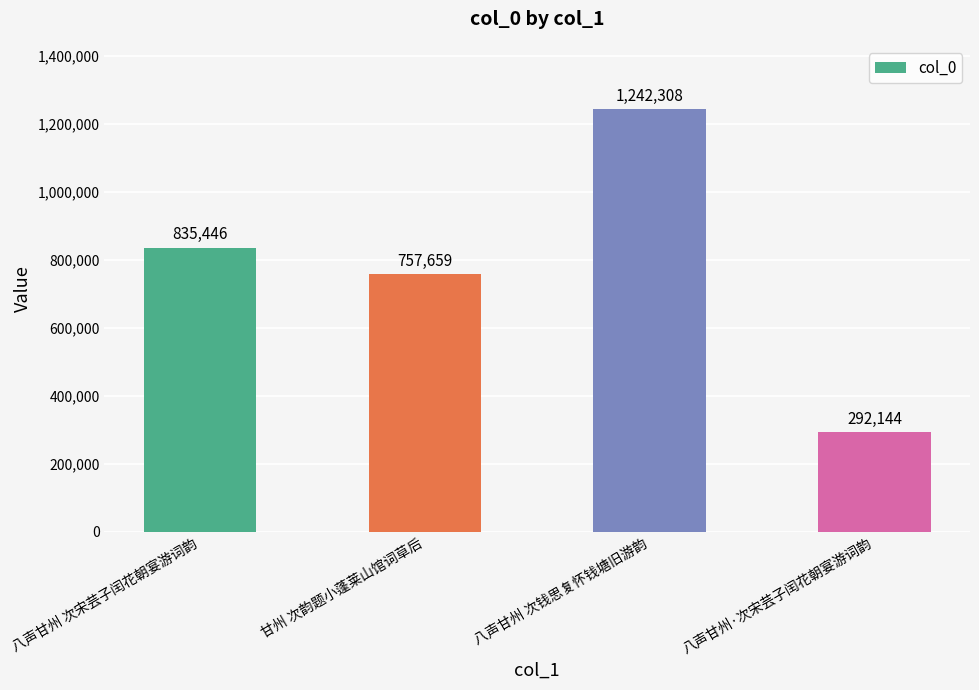

Which category has the highest value across all series?

八声甘州 次钱思复怀钱塘旧游韵